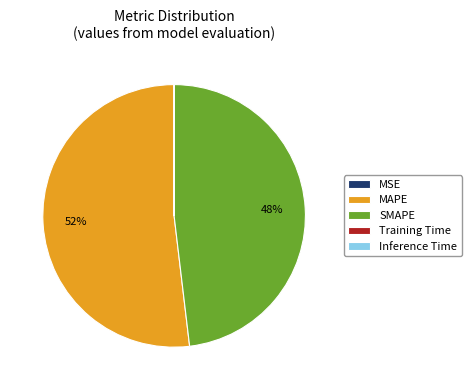

The MAPE slice represents 52% of the pie. True or false?

True